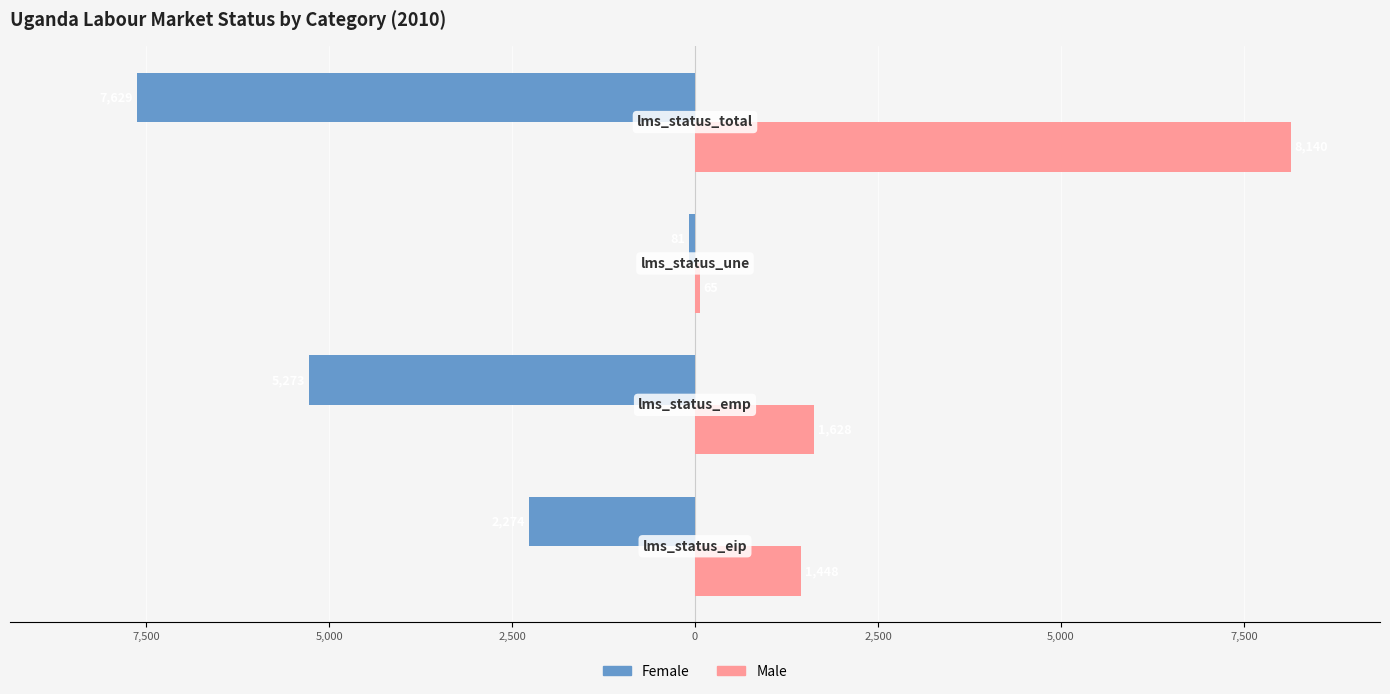

What are all the series names shown in the legend?

Female, Male